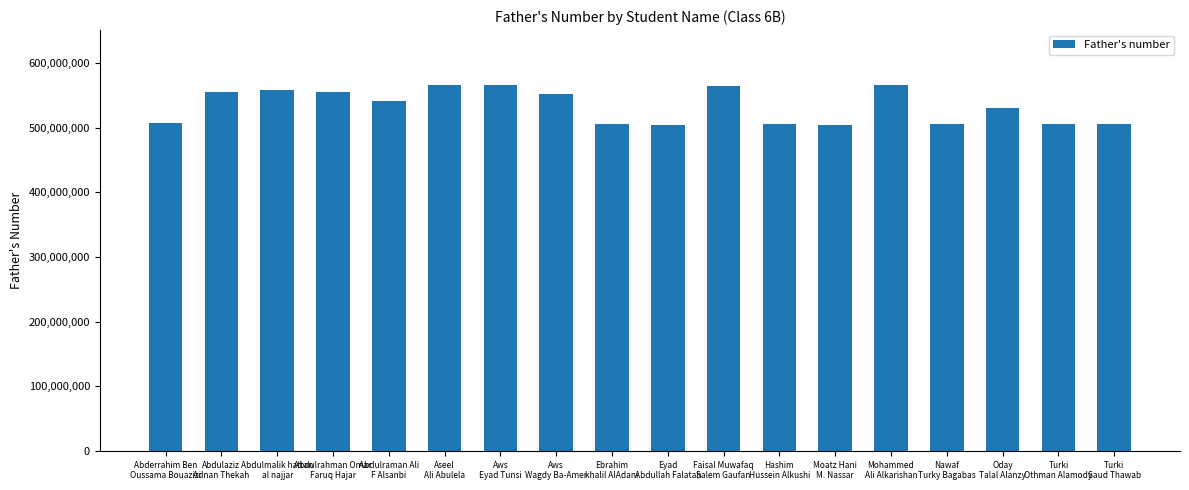

Where is the data nearest to the value 534842325?

Oday
Talal Alanzy